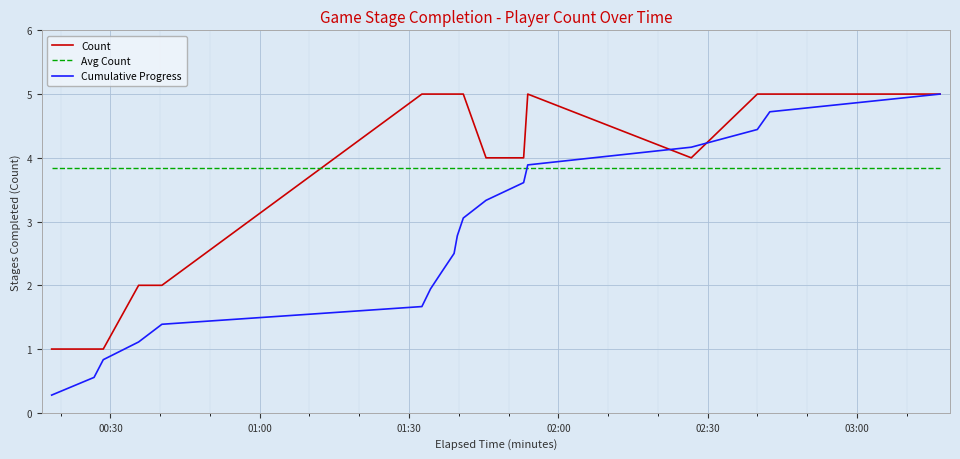

Which series has the largest range (max minus min)?

Cumulative Progress